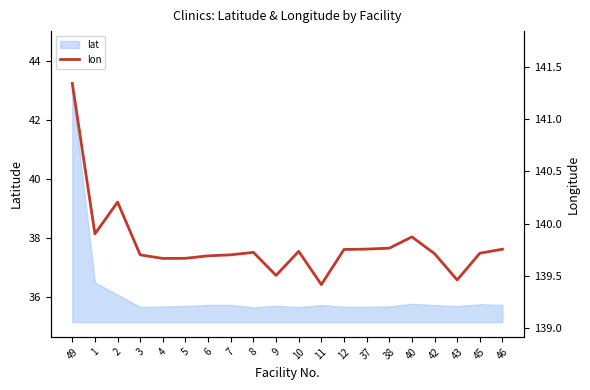

True or false: lat has a value of 51.3 at 12.

False